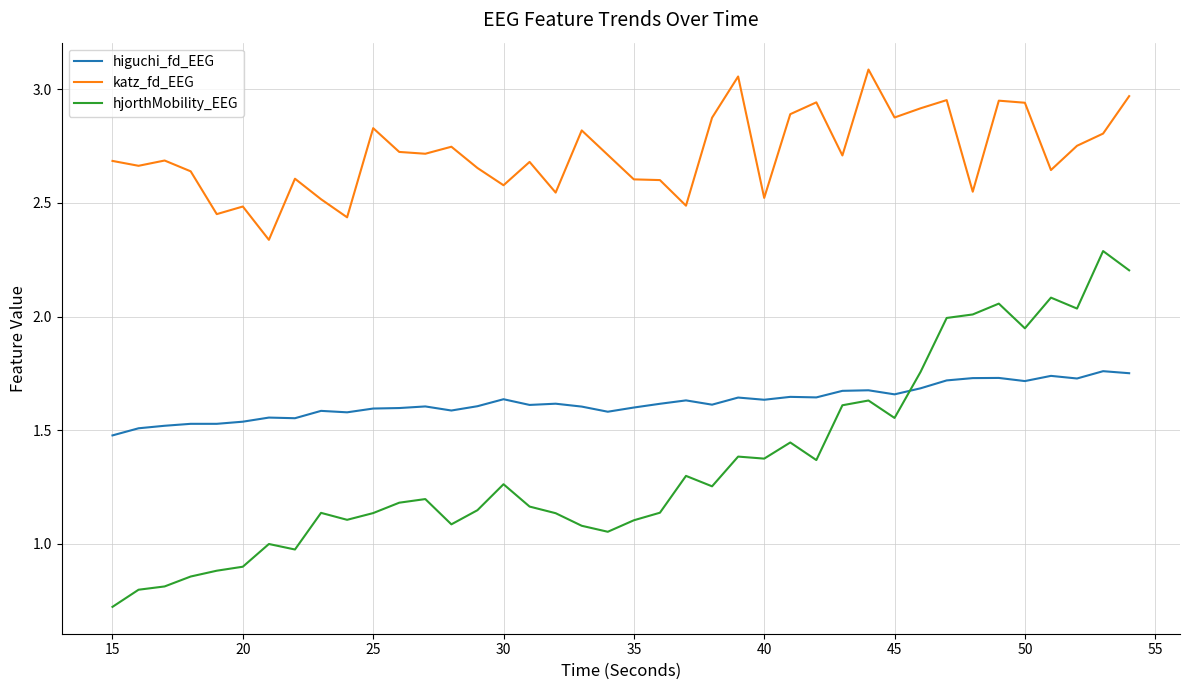

Which series has the largest total across all categories?

katz_fd_EEG